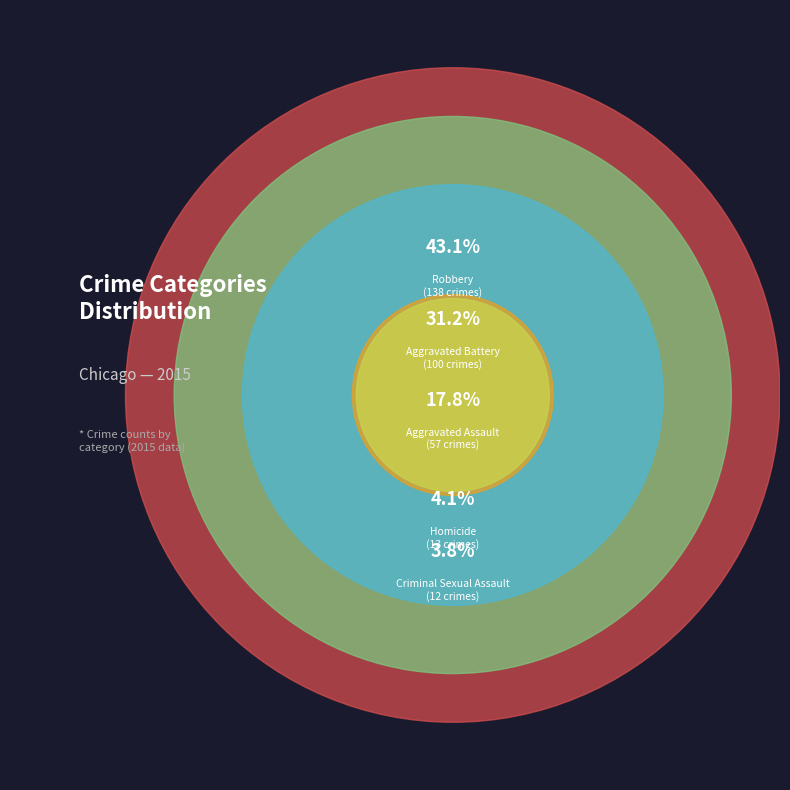

How much of the chart is everything except Criminal Sexual Assault?

96.2%